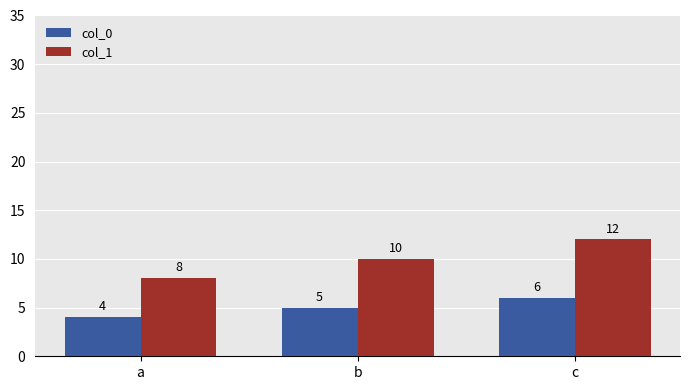

Which series has the widest spread of values?

col_1